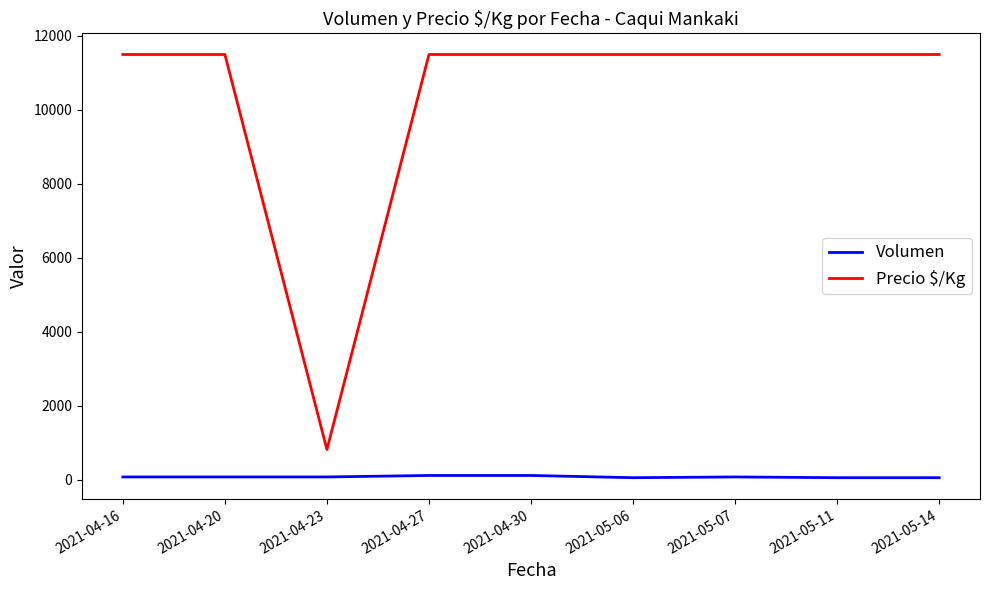

What is the maximum value for Volumen?

120